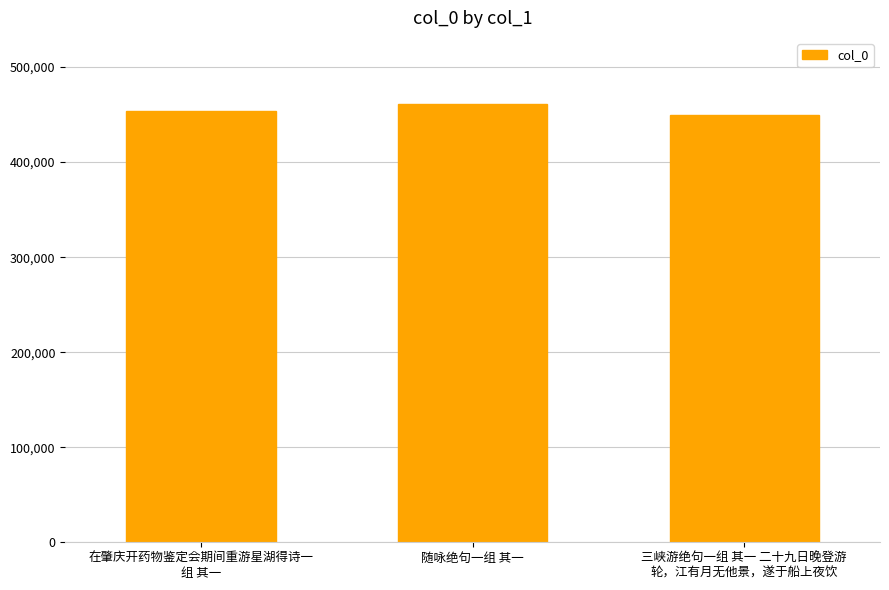

What is the value of the 1st bar from the left?

454045